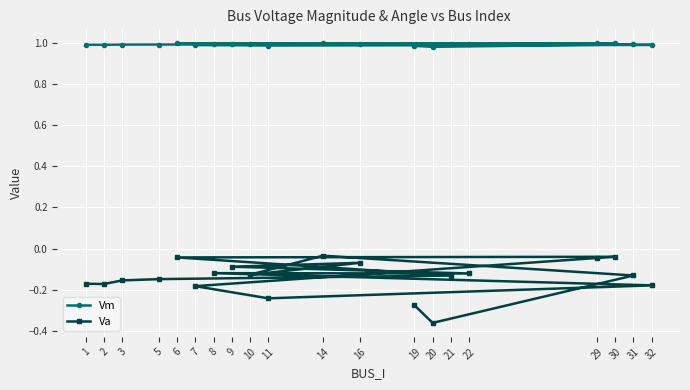

What is the total value across all series at 16?

0.9